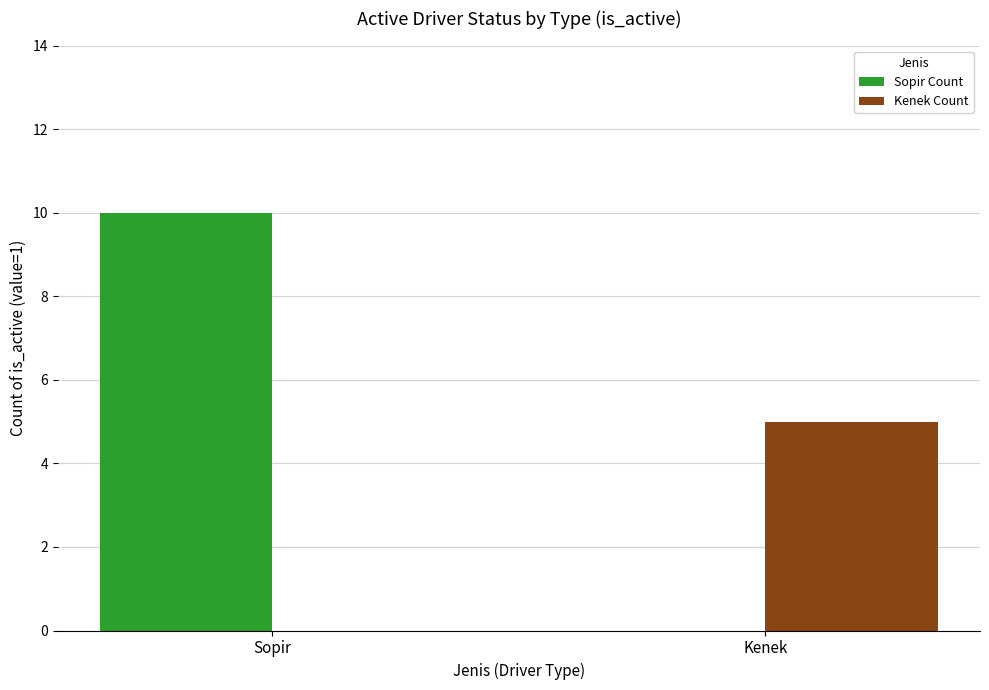

Reading left to right, transcribe all the data shown in this chart.

Sopir Count: Sopir=10	Kenek=0
Kenek Count: Sopir=0	Kenek=5